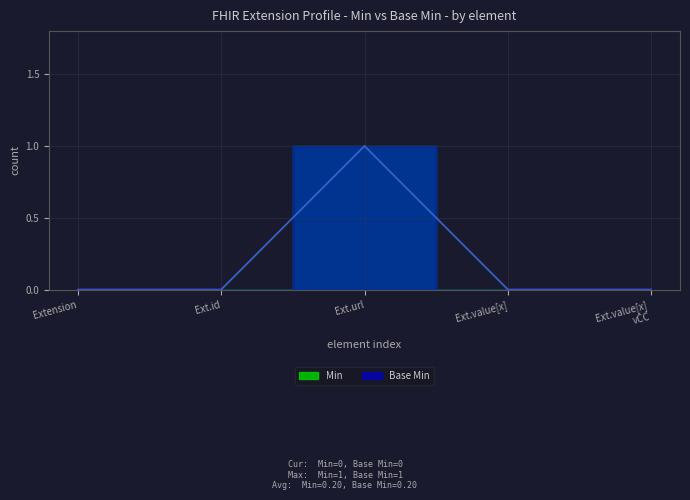

List the labels in order of Min value, smallest first.

Extension, Ext.id, Ext.value[x], Ext.value[x] vCC, Ext.url